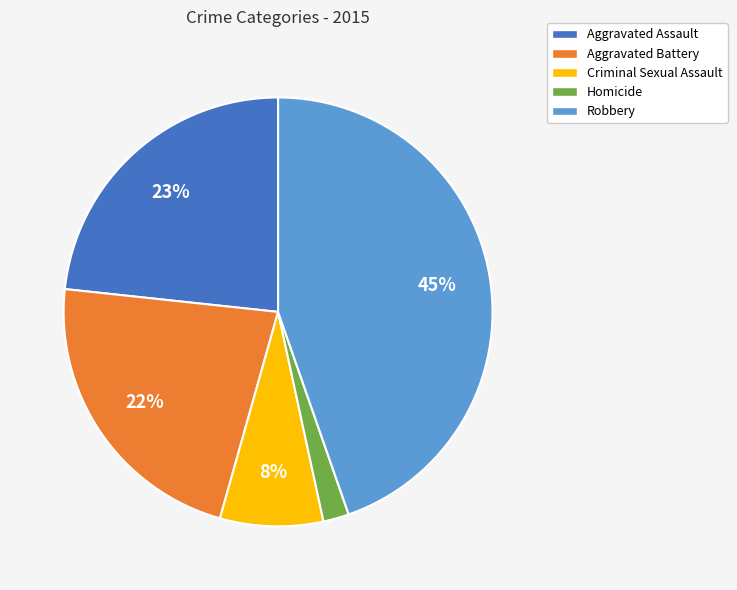

Count the number of slices in the pie.

5